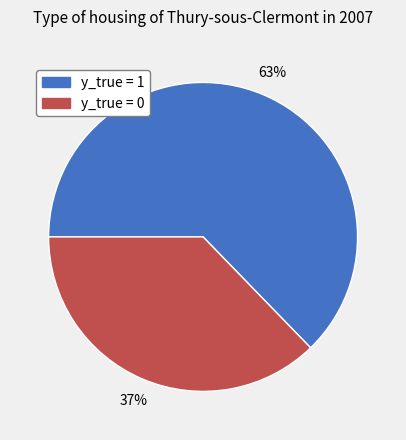

To the nearest percent, what is the average slice percentage?

50%